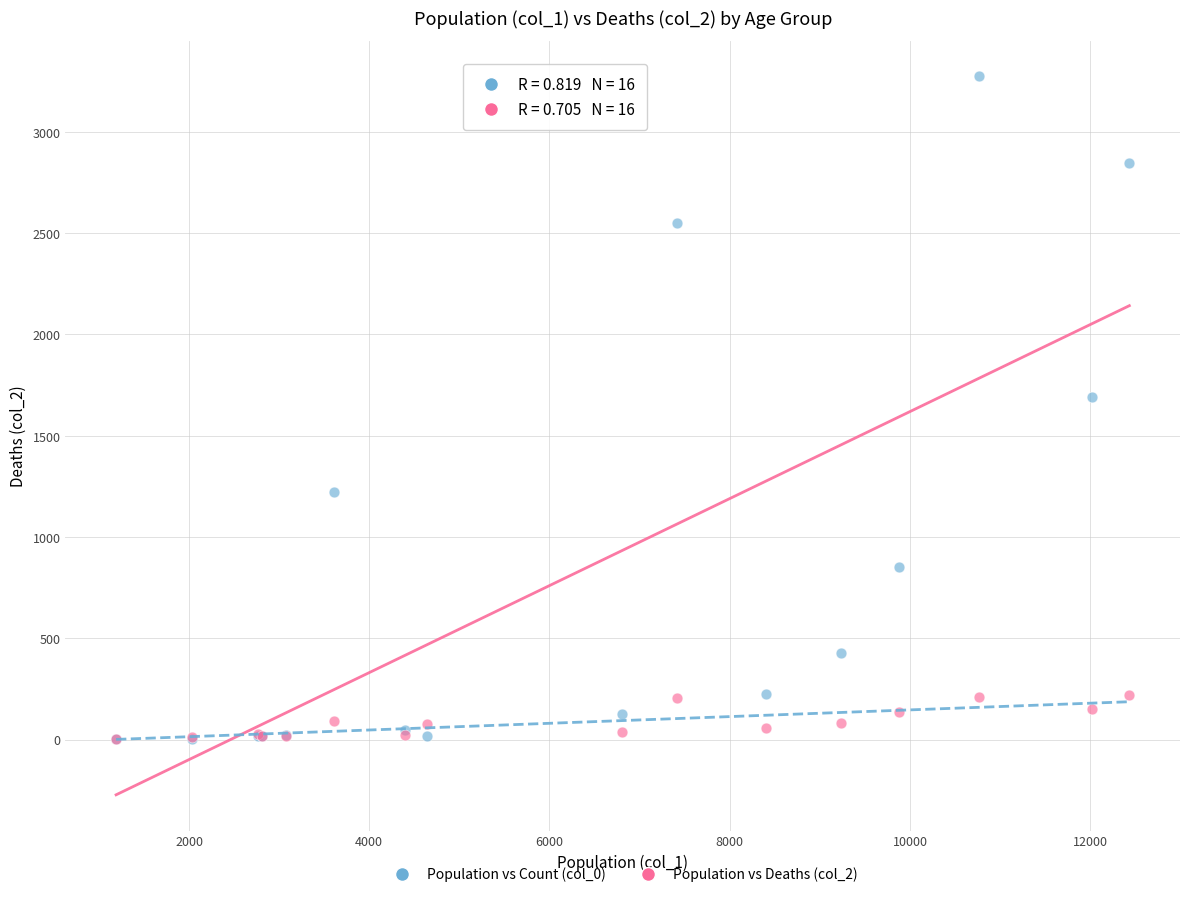

Across all series, what Y value is closest to 1638?

1690